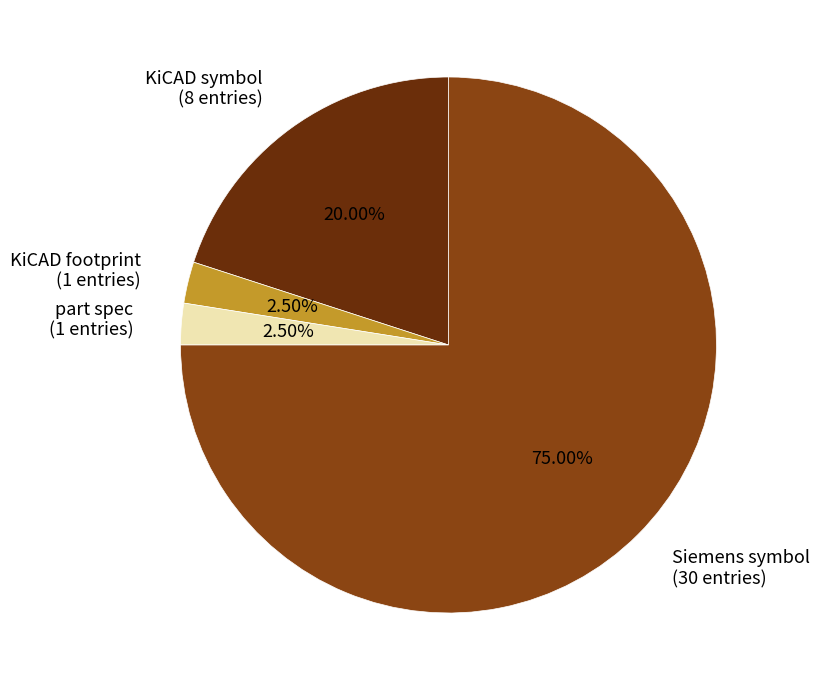

To the nearest percent, what portion does KiCAD symbol represent?

20%